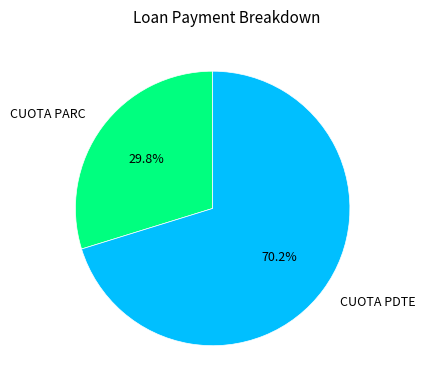

Does CUOTA PARC account for over 50% of the chart?

No